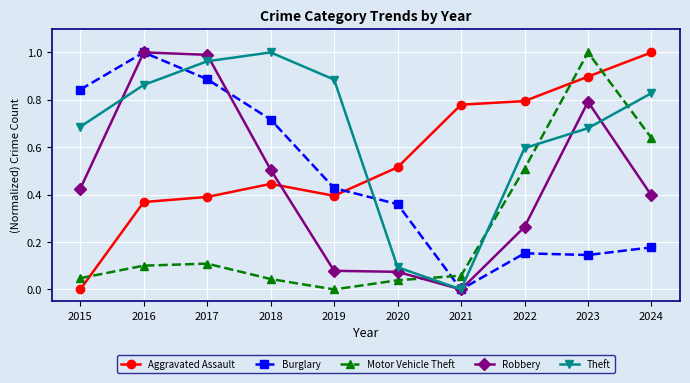

At which label does Aggravated Assault reach its minimum?

2015